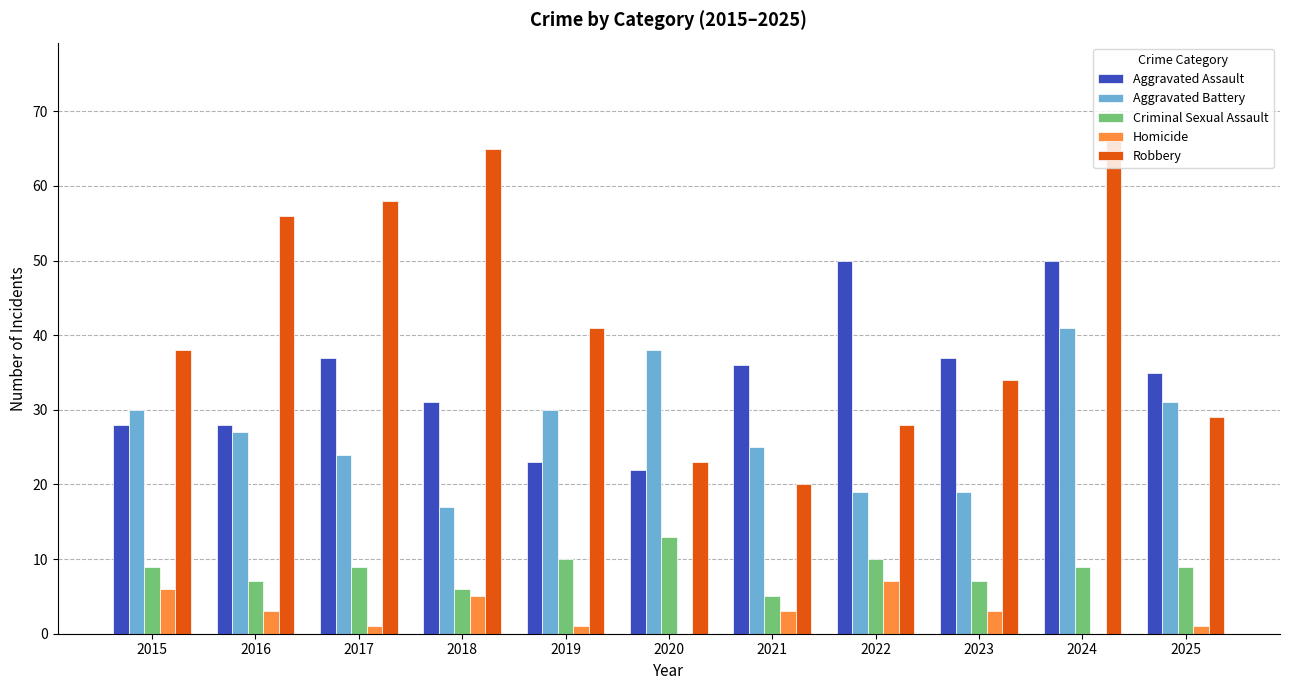

What is the approximate value of Aggravated Battery at 2022, to the nearest 10?

20